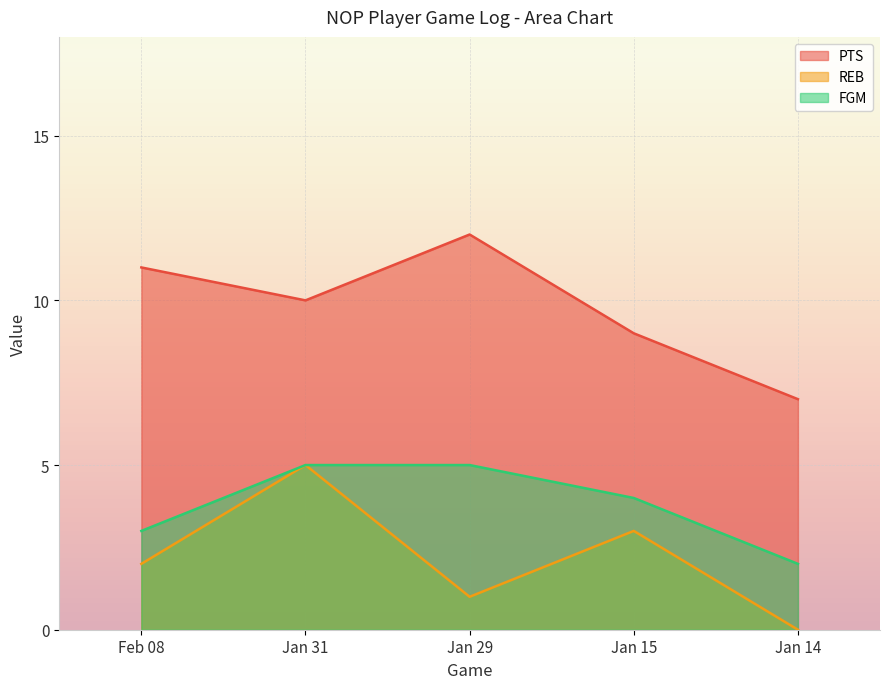

What is the maximum value for REB?

5